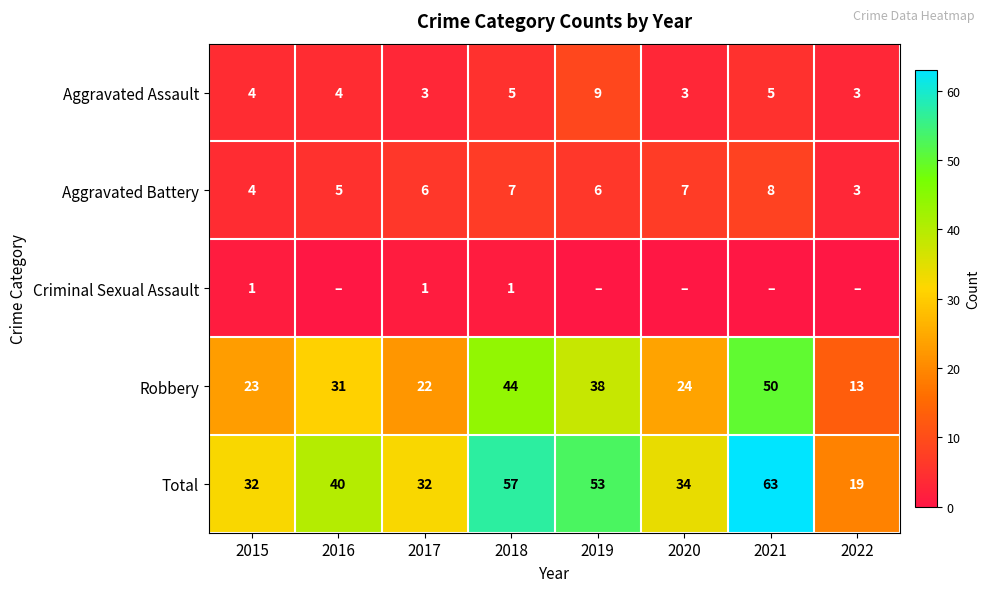

At 2018, list the series in order from smallest to largest.

Criminal Sexual Assault, Aggravated Assault, Aggravated Battery, Robbery, Total